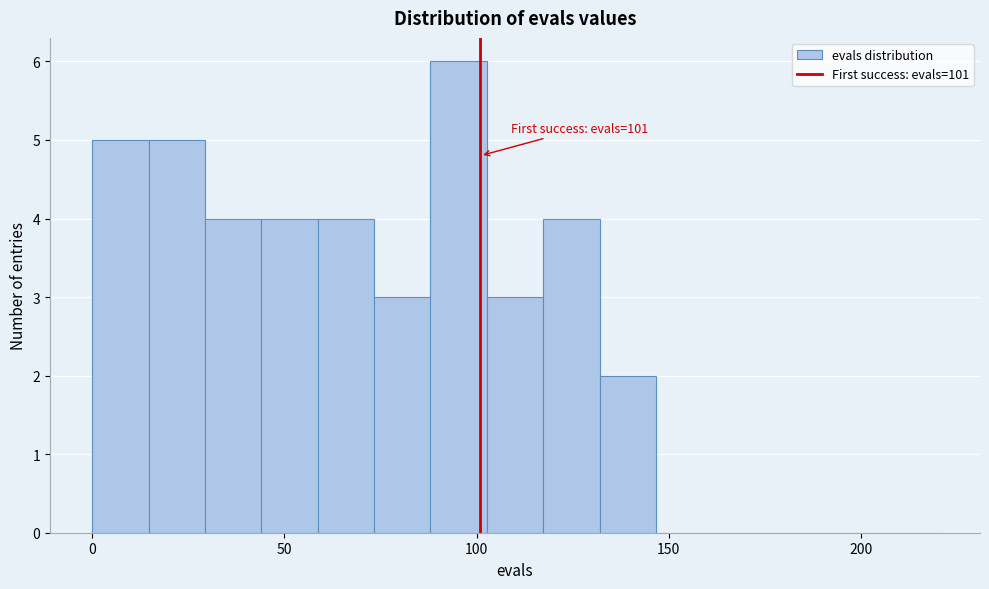

Around what value on the x-axis is the tallest bar? Give the approximate position of its centre, as read against the axis.

95